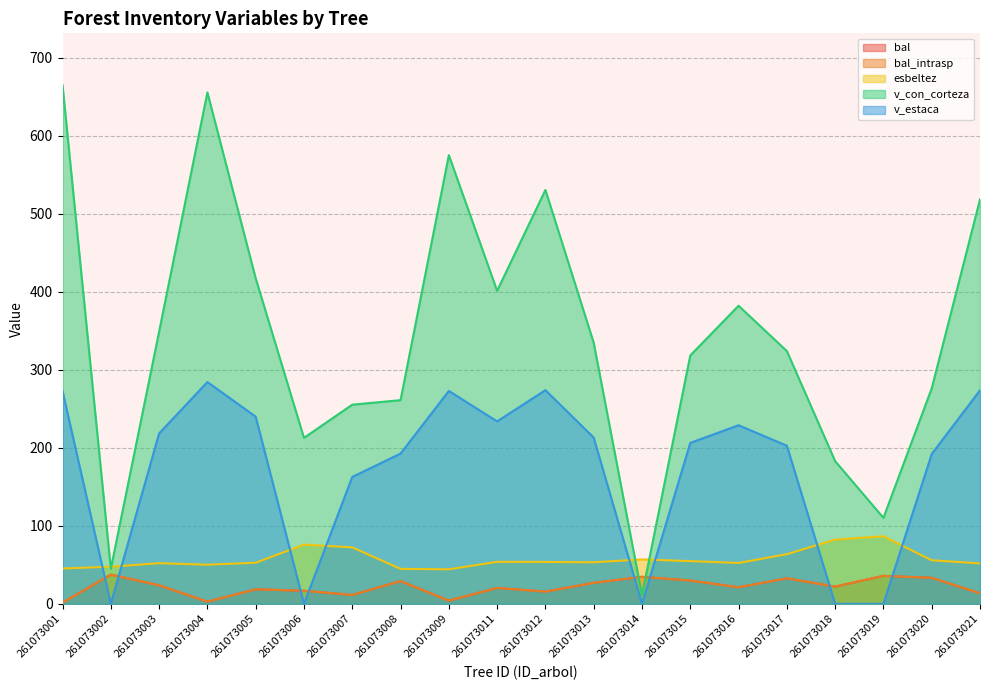

What is the lowest value of the v_con_corteza series?

11.2